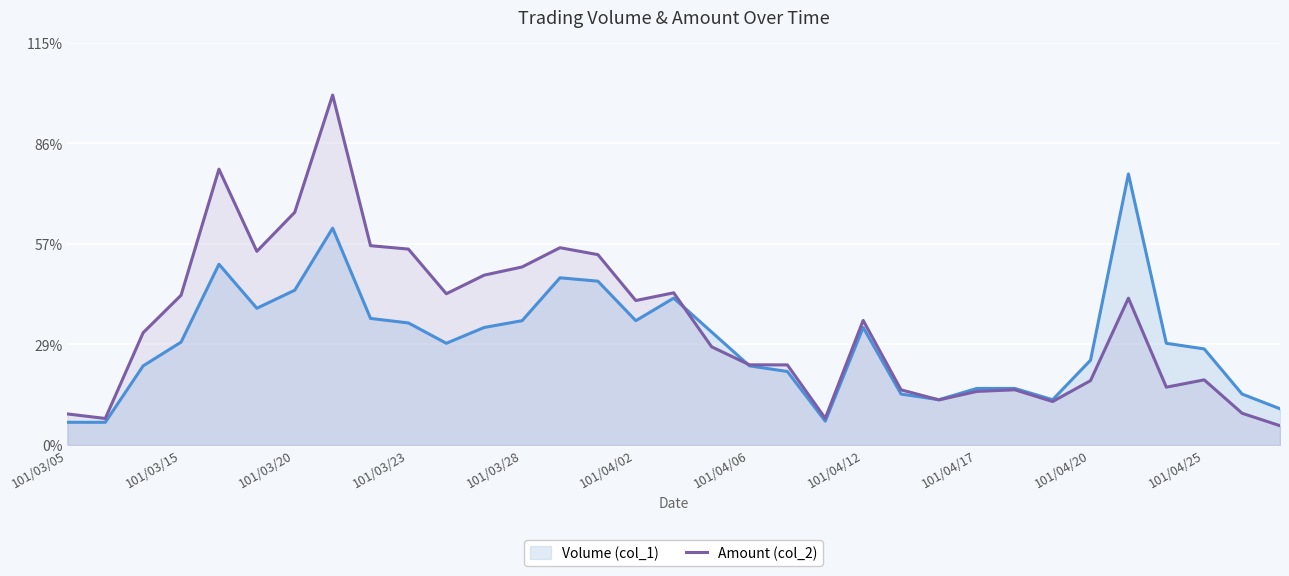

What are all the series names shown in the legend?

Volume (col_1), Amount (col_2)